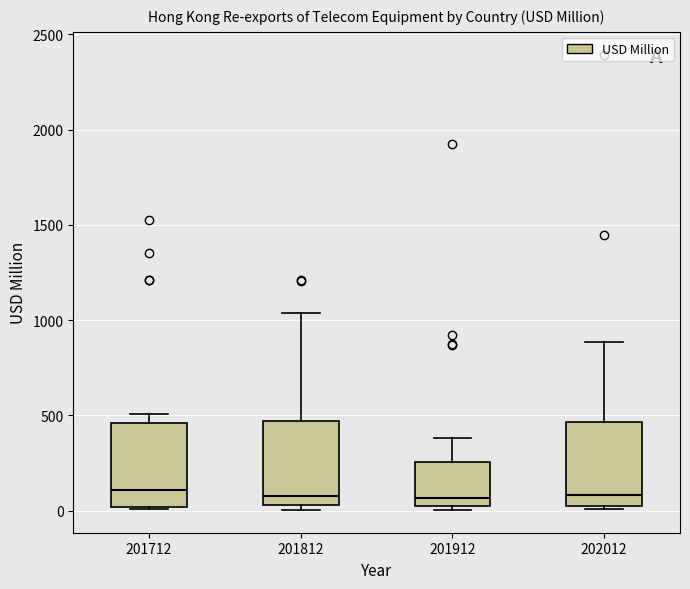

Where does the upper whisker of the box at x = 202012 end on the y-axis? The values are not printed on the chart, so give them approximately, as read against the axis.

900